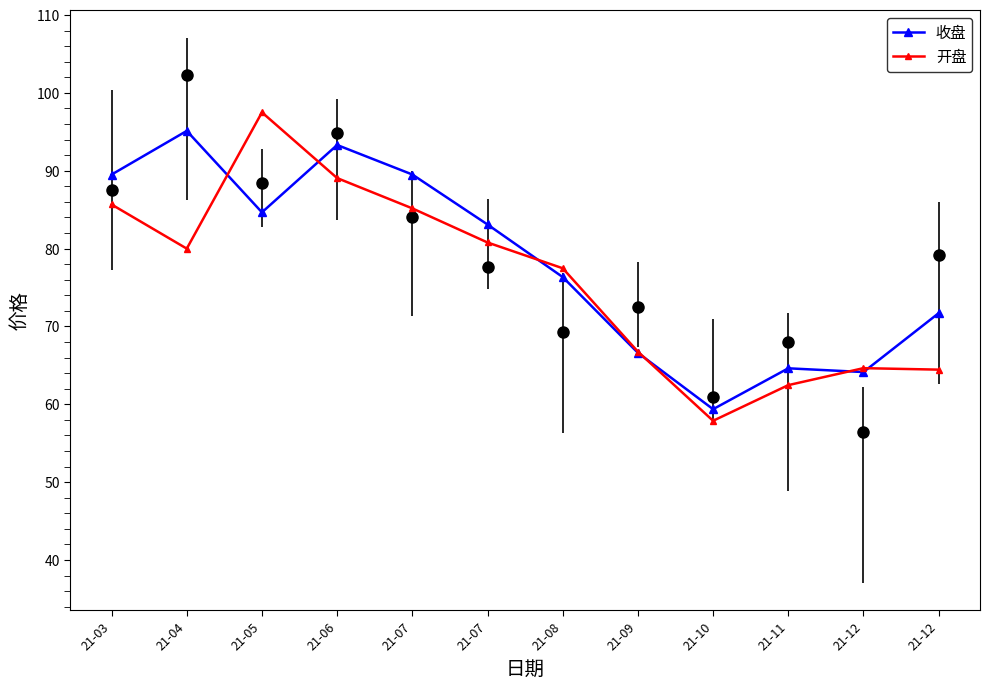

At which label is 收盘 closest to 77?

21-08